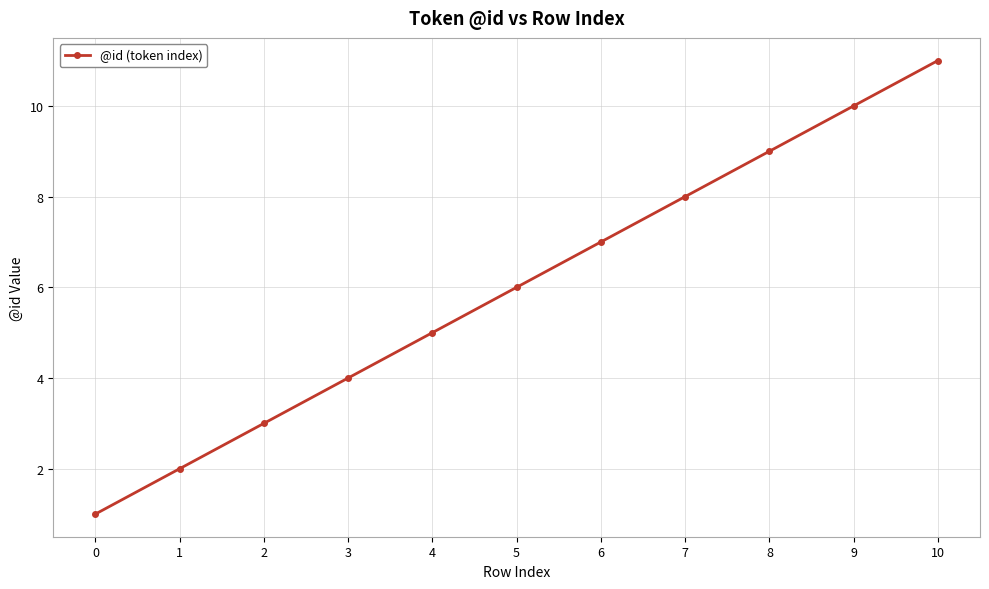

Which has a higher value, 0 or 9?

9